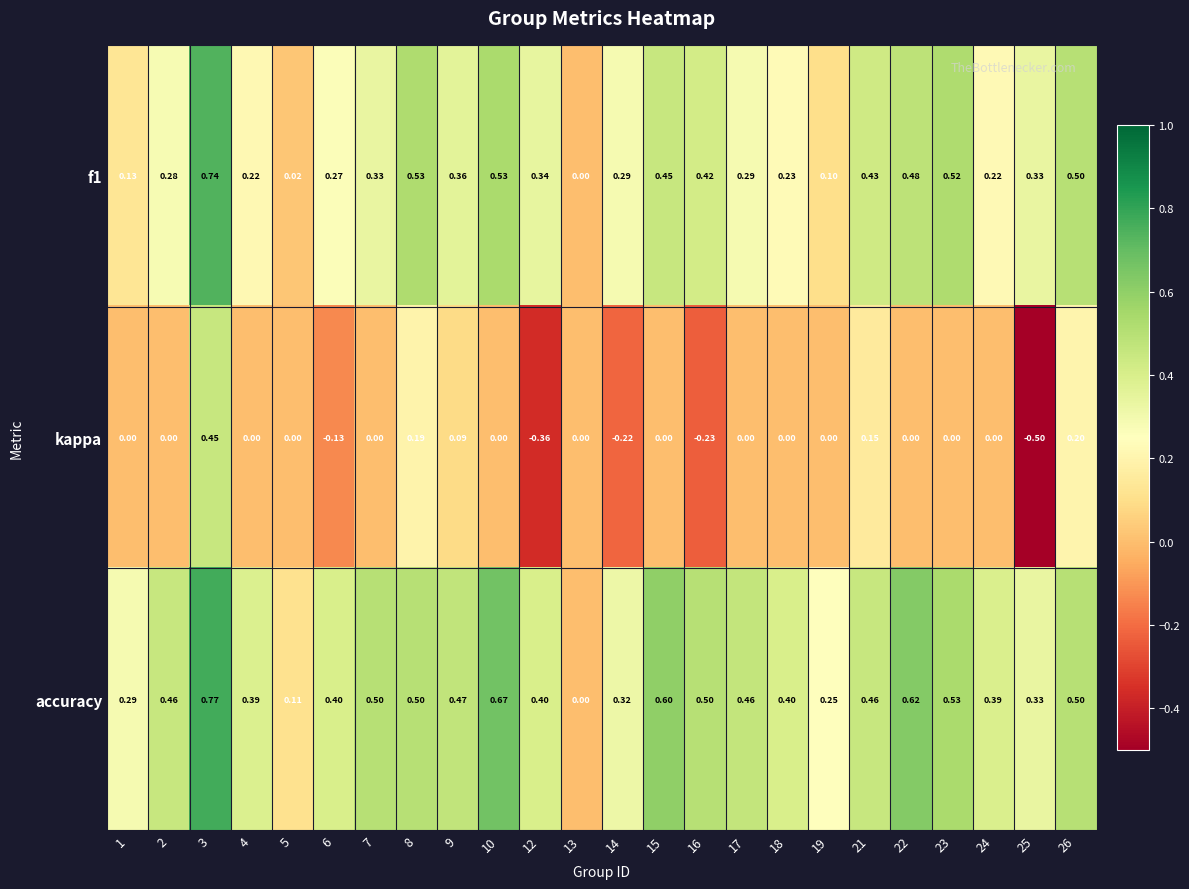

Is the value of accuracy at 1 greater than the value of f1 at 16?

No